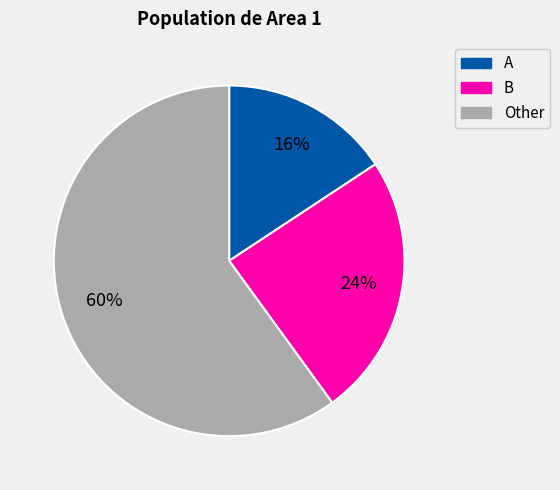

Which category has the smallest portion of the pie?

A